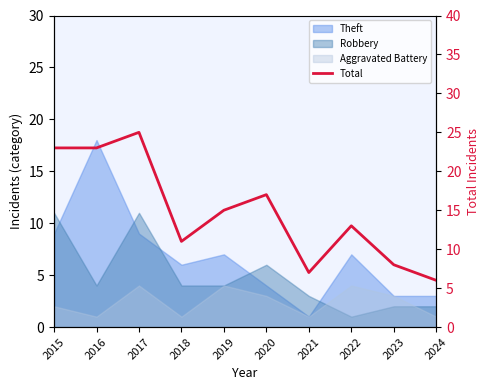

What is the difference between the maximum and second lowest values?

18